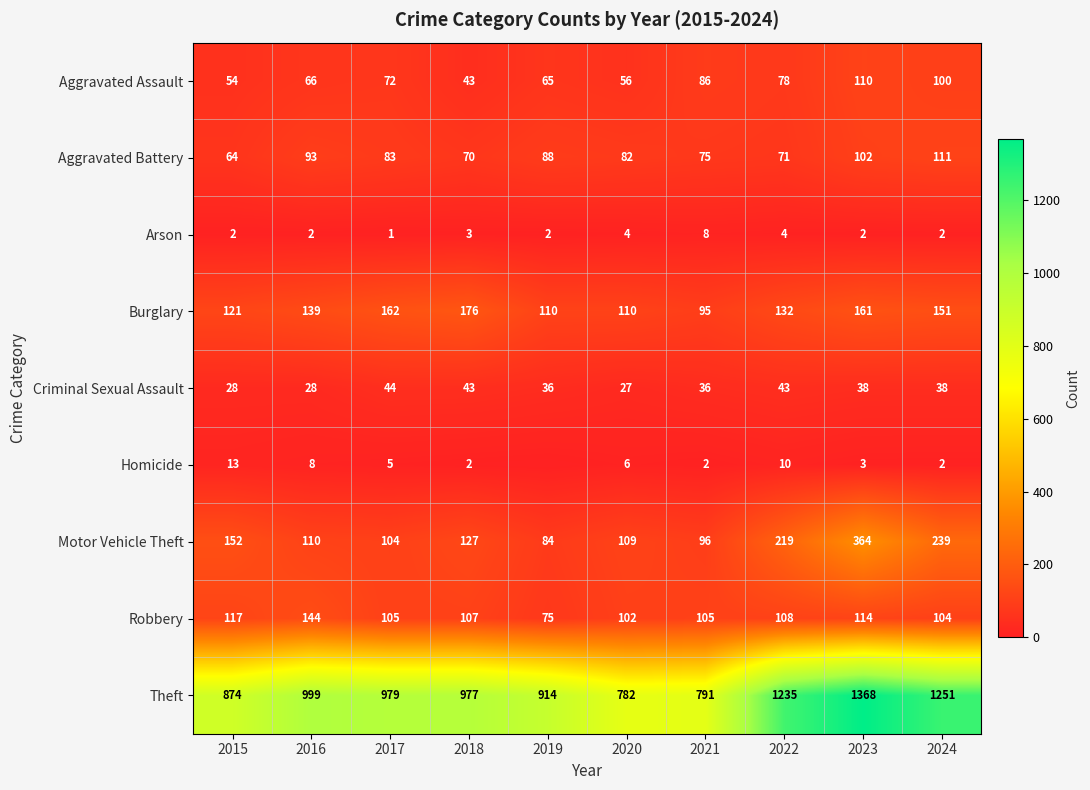

The Criminal Sexual Assault series shows 58 at 2024. True or false?

False